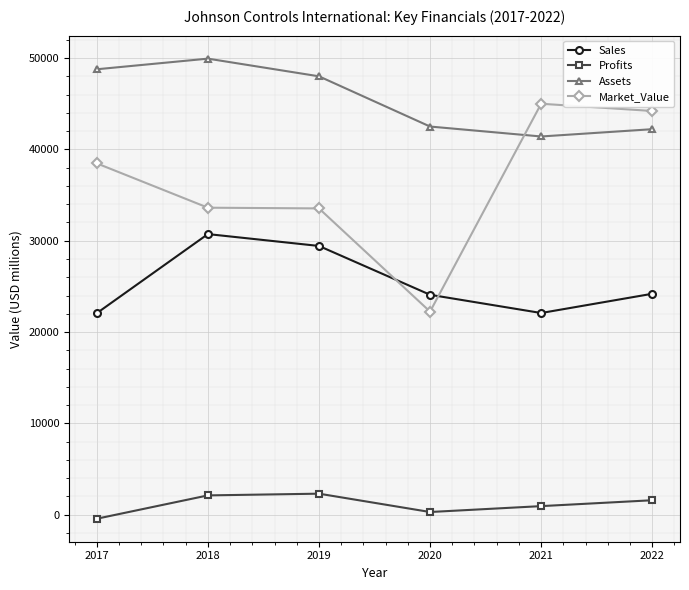

List the series in order of their overall mean, highest first.

Assets, Market_Value, Sales, Profits